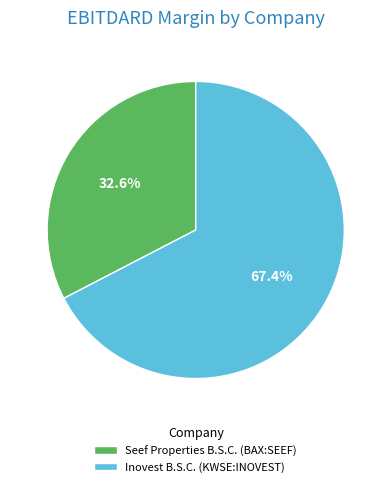

Is it true that Seef Properties B.S.C. (BAX:SEEF) is 38% of the pie?

False